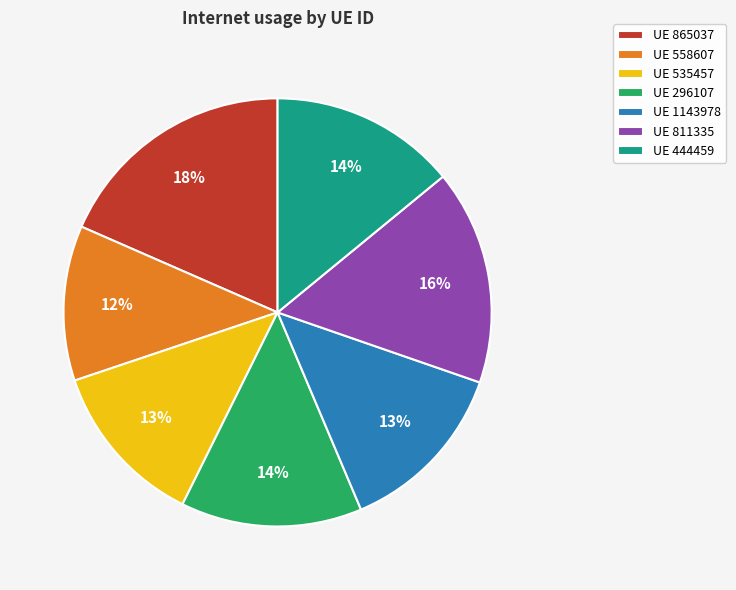

The UE 1143978 slice represents 13% of the pie. True or false?

True